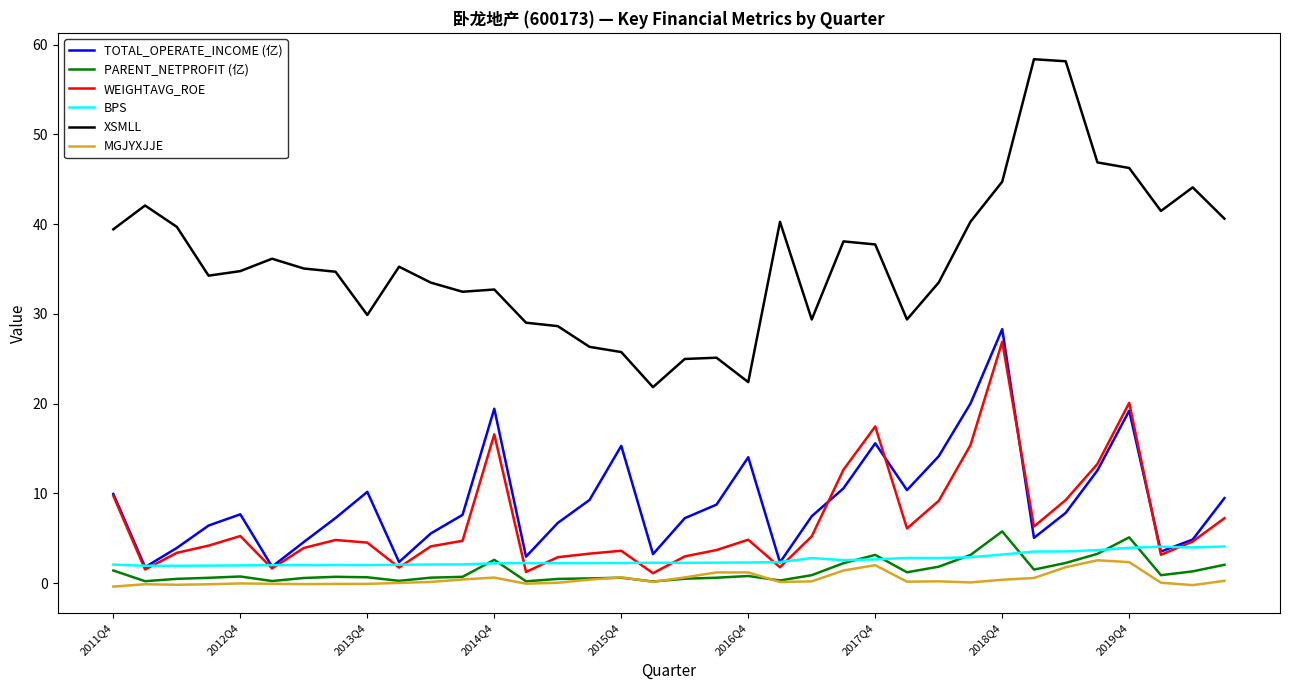

Which series has the largest total across all categories?

XSMLL